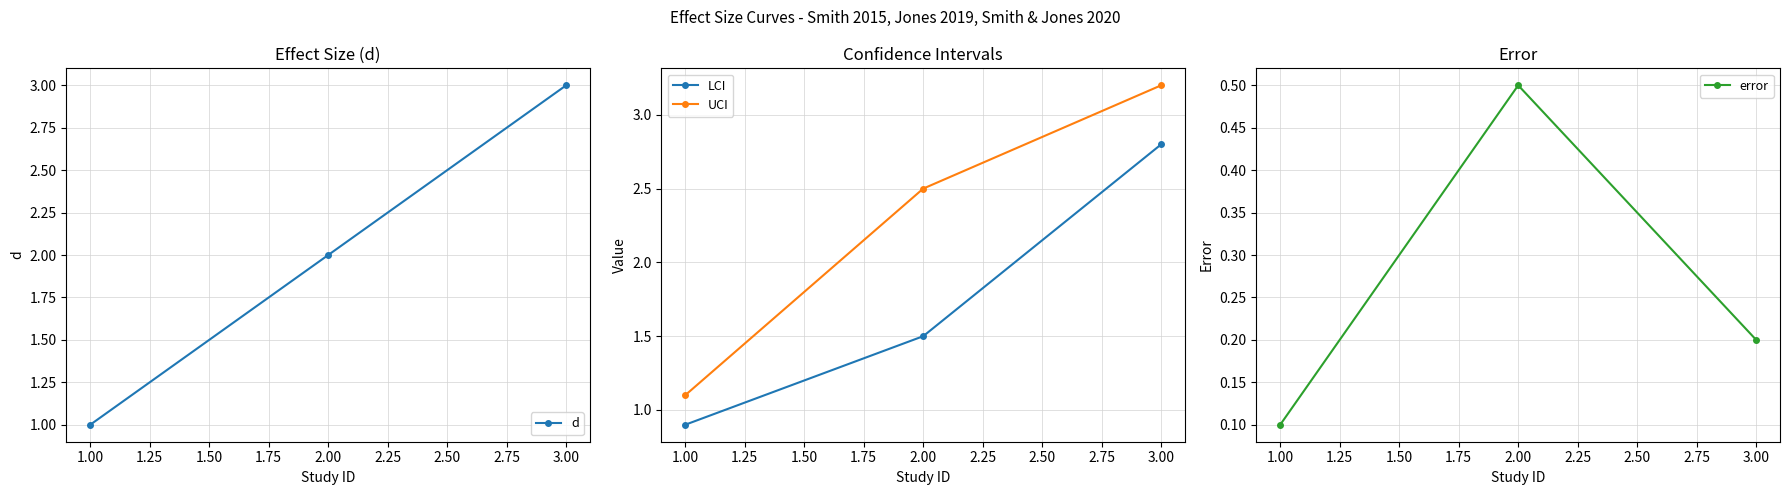

At how many categories does at least one series exceed 1?

3